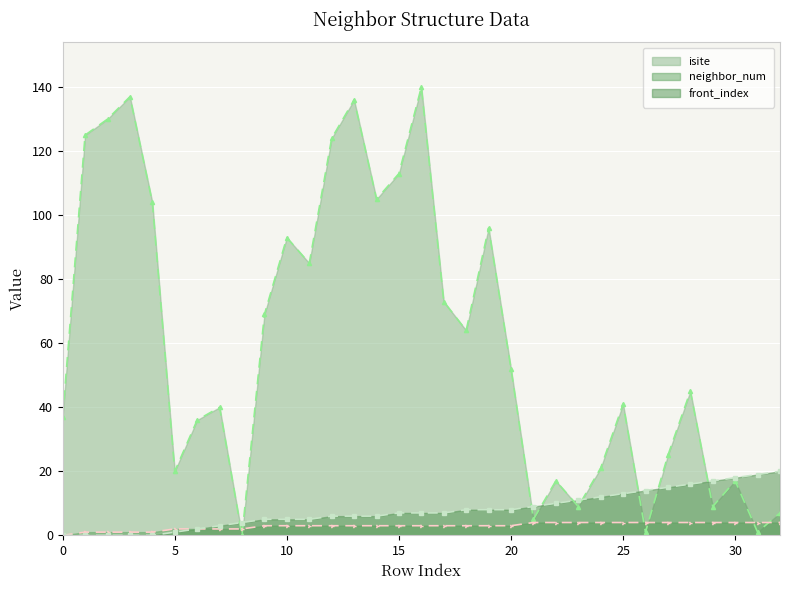

What is the value of the neighbor_num point at the 16th from the left?

3